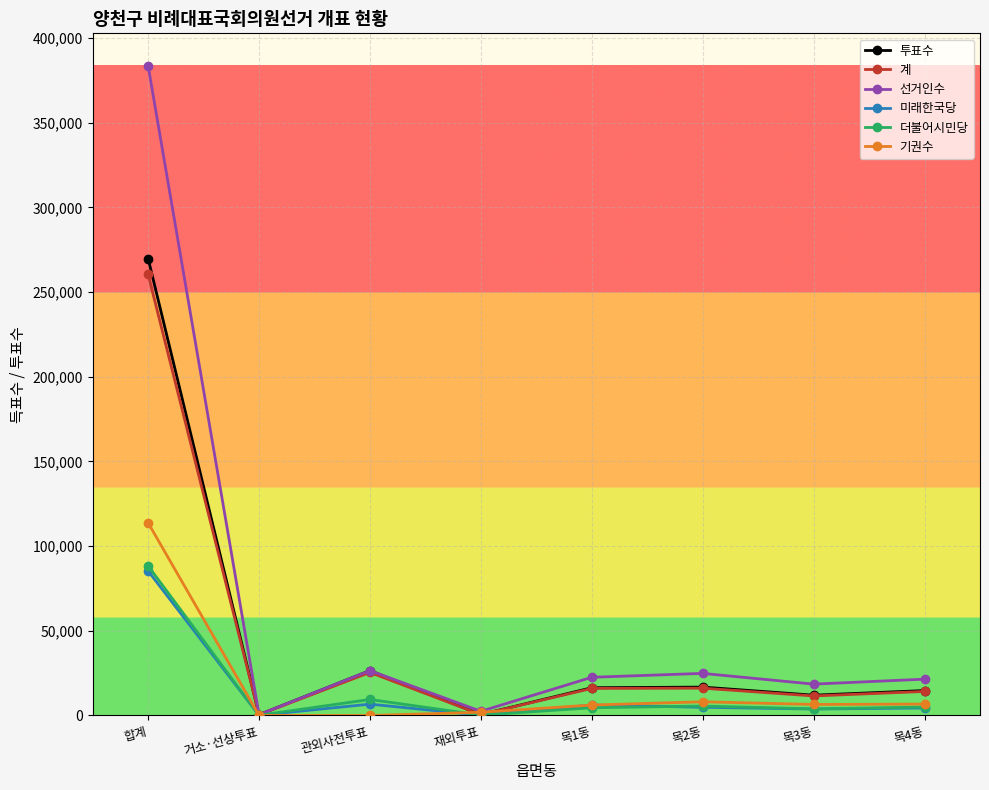

Where is the first local maximum for 선거인수?

관외사전투표